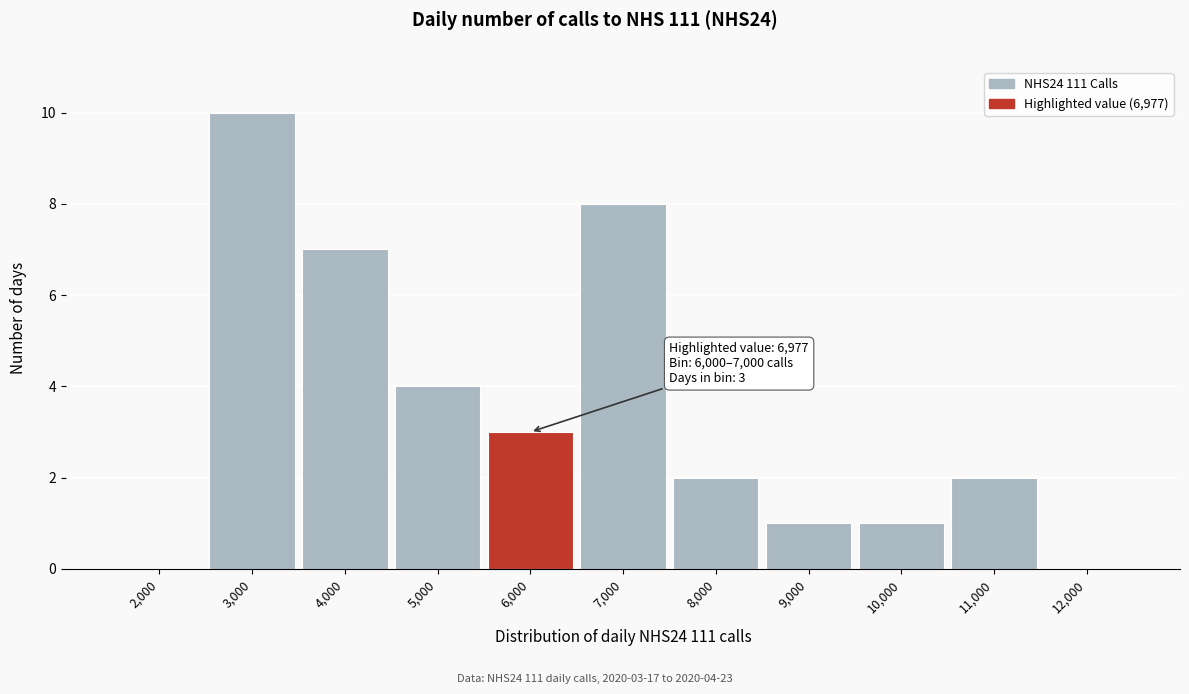

Between 6,000 and 10,000, which is larger?

6,000